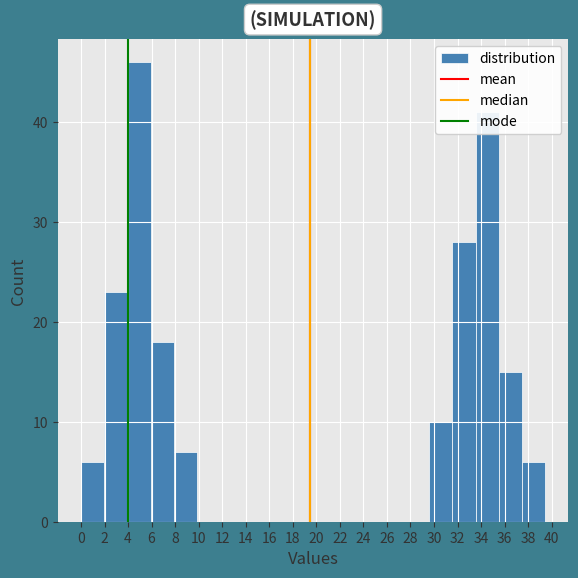

Reading left to right, transcribe this chart: for each bar, give the range it covers on the x-axis and its height. Neither the bar edges nor the heights are printed on the chart, so give them approximately, as read against the axes.

0.0 to 2.0: 6
2.0 to 4.0: 23
4.0 to 6.0: 46
6.0 to 7.8: 18
7.8 to 9.8: 7
9.8 to 11.8: 0
11.8 to 13.8: 0
13.8 to 15.8: 0
15.8 to 17.8: 0
17.8 to 19.8: 0
19.8 to 21.6: 0
21.6 to 23.6: 0
23.6 to 25.6: 0
25.6 to 27.6: 0
27.6 to 29.6: 0
29.6 to 31.6: 10
31.6 to 33.6: 28
33.6 to 35.4: 41
35.4 to 37.4: 15
37.4 to 39.4: 6